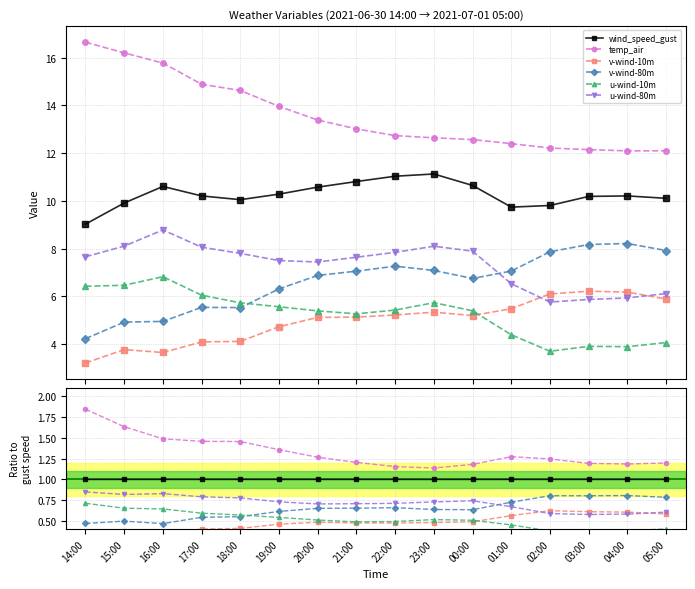

What is the label of the 11th point from the right?

19:00